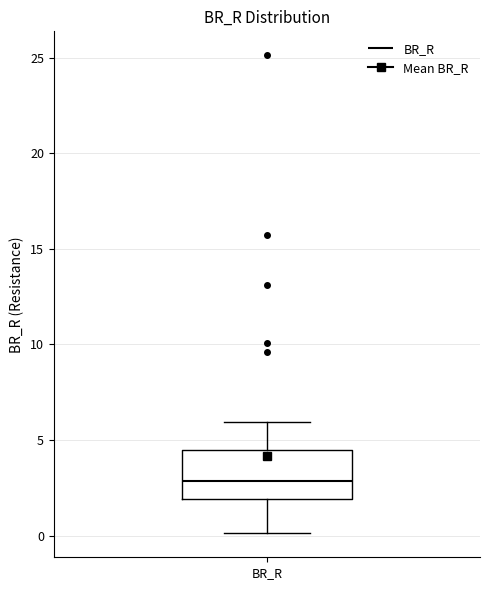

Transcribe this box plot: give where the median line is, the range the box spans, and where the two whiskers end, as read against the y-axis. The values are not printed on the chart, so give them approximately, as read against the axis.

median 3.0, box 2.0 to 4.5, whiskers 0.0 to 6.0